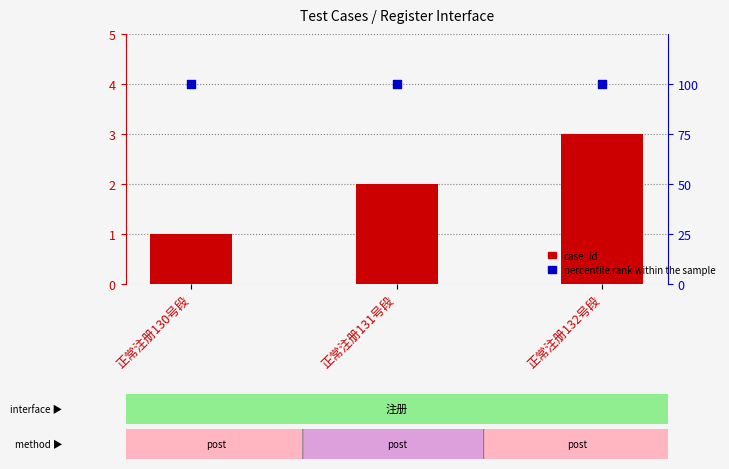

What is the total value across all series at 正常注册132号段?

103